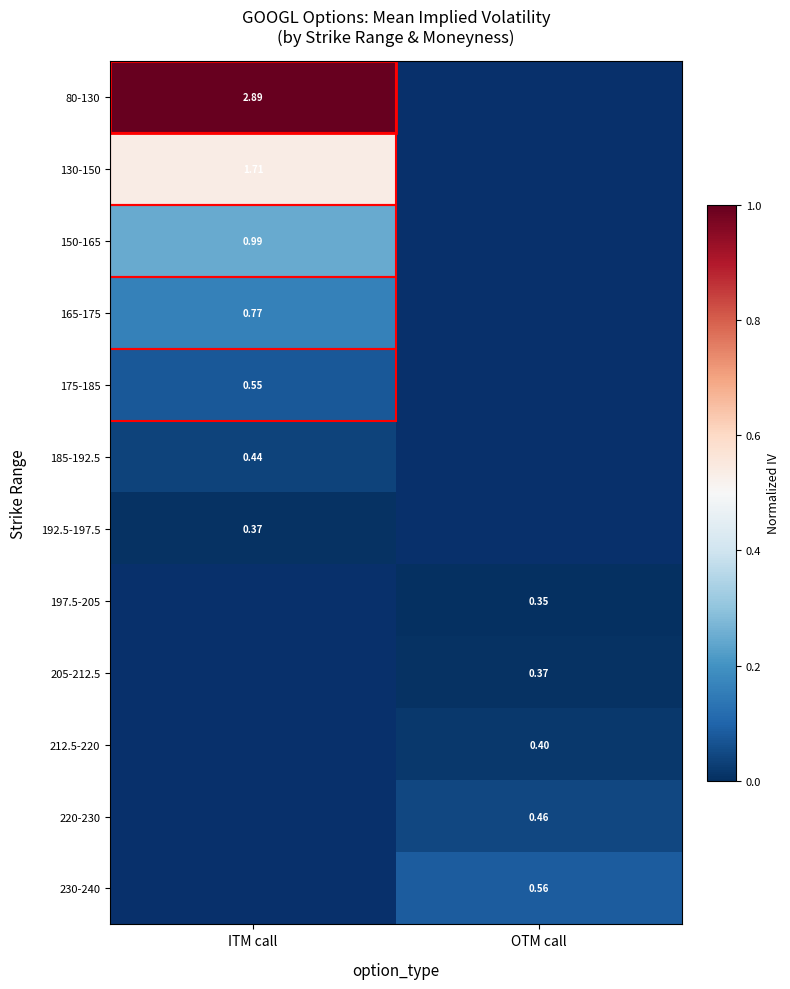

At how many categories does at least one series exceed 0?

2